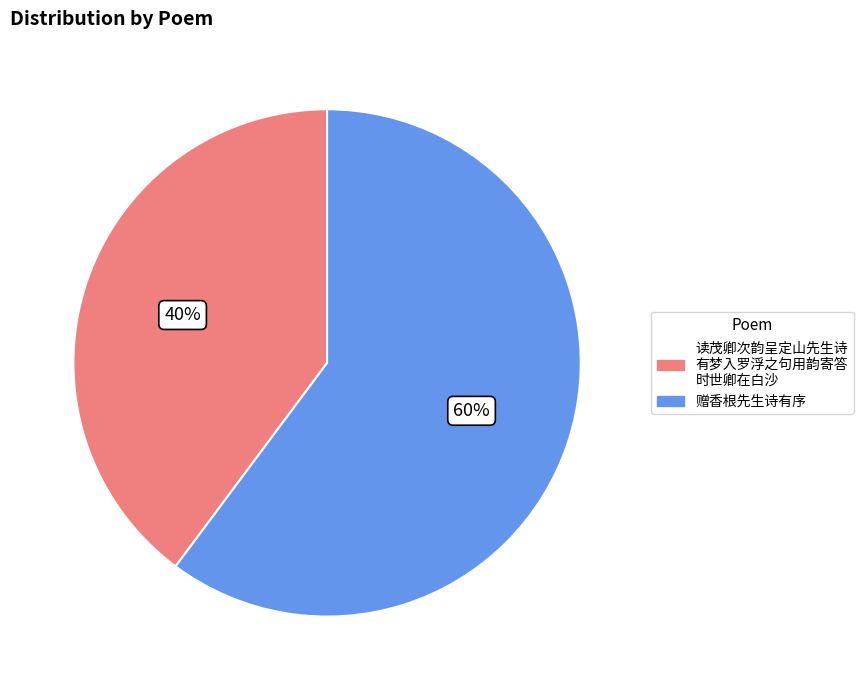

Does any single category account for the majority?

Yes